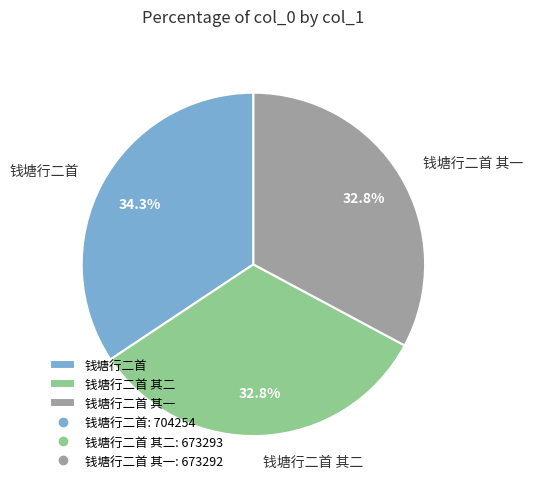

Is it true that 钱塘行二首 其一 is 33% of the pie?

True